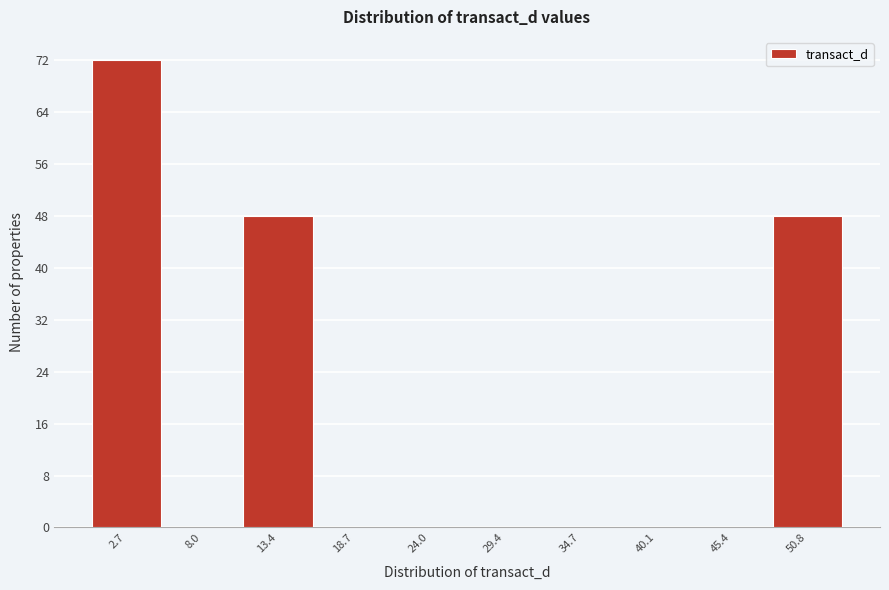

What is the height of the bar covering 48 to 53 on the x-axis? Neither the bar edges nor the heights are printed on the chart, so give them approximately, as read against the axes.

48